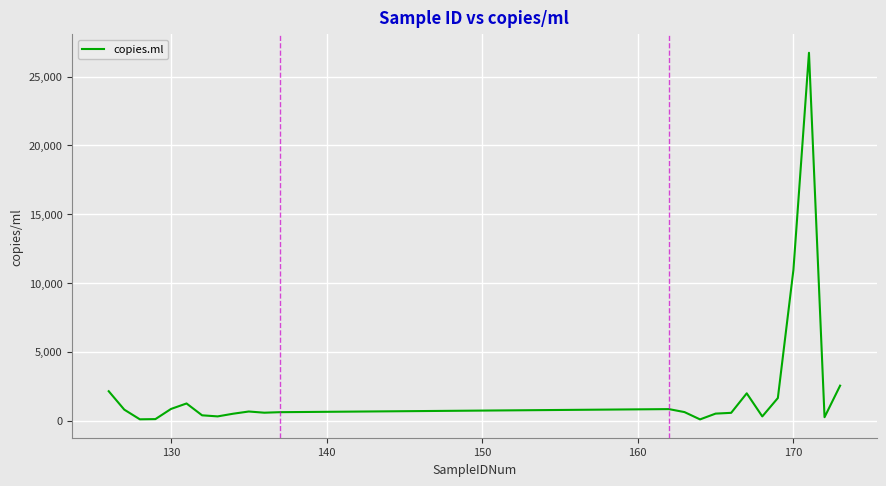

What is the greatest value displayed?

26737.7